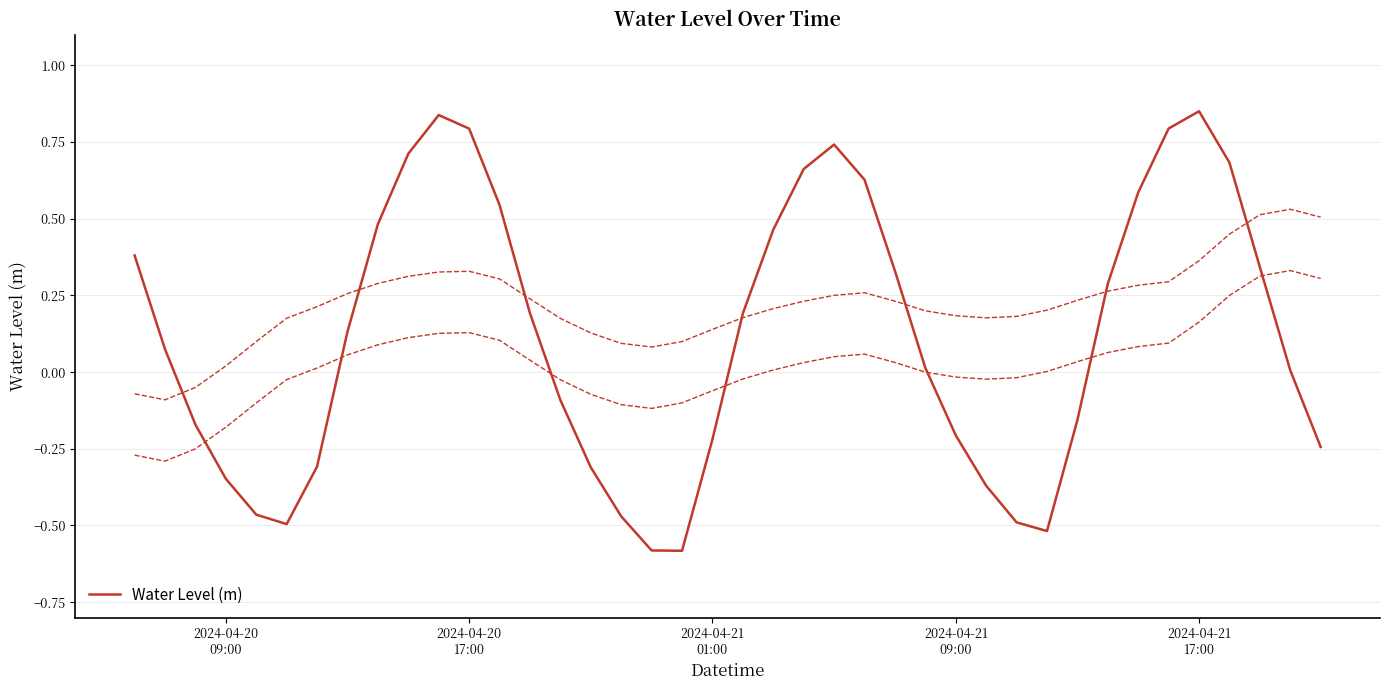

How many lines are shown in the chart?

1